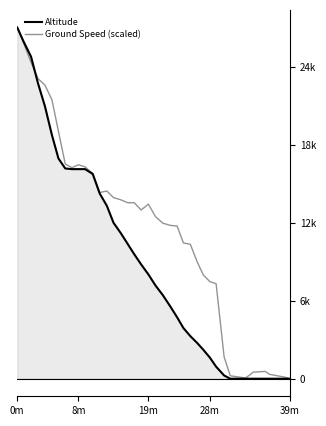

Reading left to right, list all the values displayed in this chart.

Altitude: 27025.0	25950.0	24775.0	22725.0	20950.0	18750.0	16950.0	16175.0	16125.0	16125.0	16125.0	15750.0	14250.0	13300.0	12000.0	11200.0	10375.0	9575.0	8800.0	8025.0	7175.0	6425.0	5575.0	4725.0	3900.0	3275.0	2750.0	2225.0	1625.0	925.0	250.0	0.0	0.0	0.0	0.0	0.0	0.0	0.0	0.0
Ground Speed (scaled): 27025.0	25845.1	24328.1	23092.0	22586.4	21462.7	19046.7	16518.4	16237.5	16462.2	16293.7	15788.0	14327.2	14439.6	13933.9	13765.3	13540.6	13540.6	12978.7	13428.2	12473.1	11967.4	11798.9	11742.7	10450.4	10338.0	8989.6	7978.3	7472.6	7304.1	1685.6	224.7	56.2	337.1	505.7	561.9	337.1	112.4	0.0